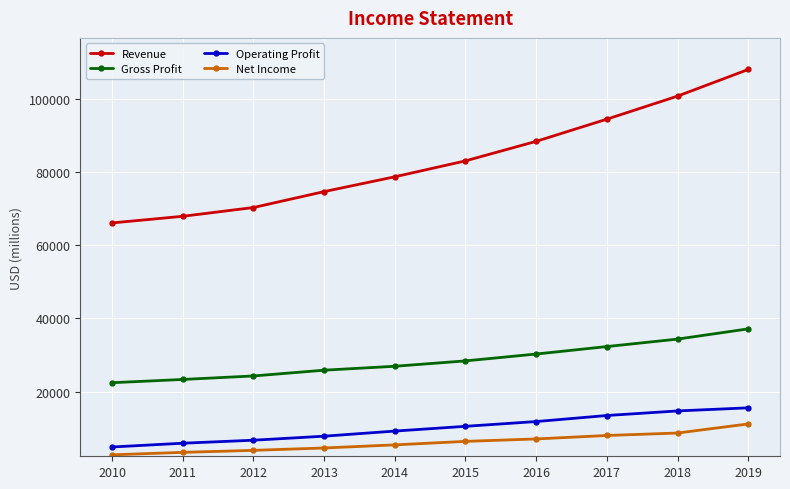

True or false: Revenue and Net Income intersect in this chart.

False